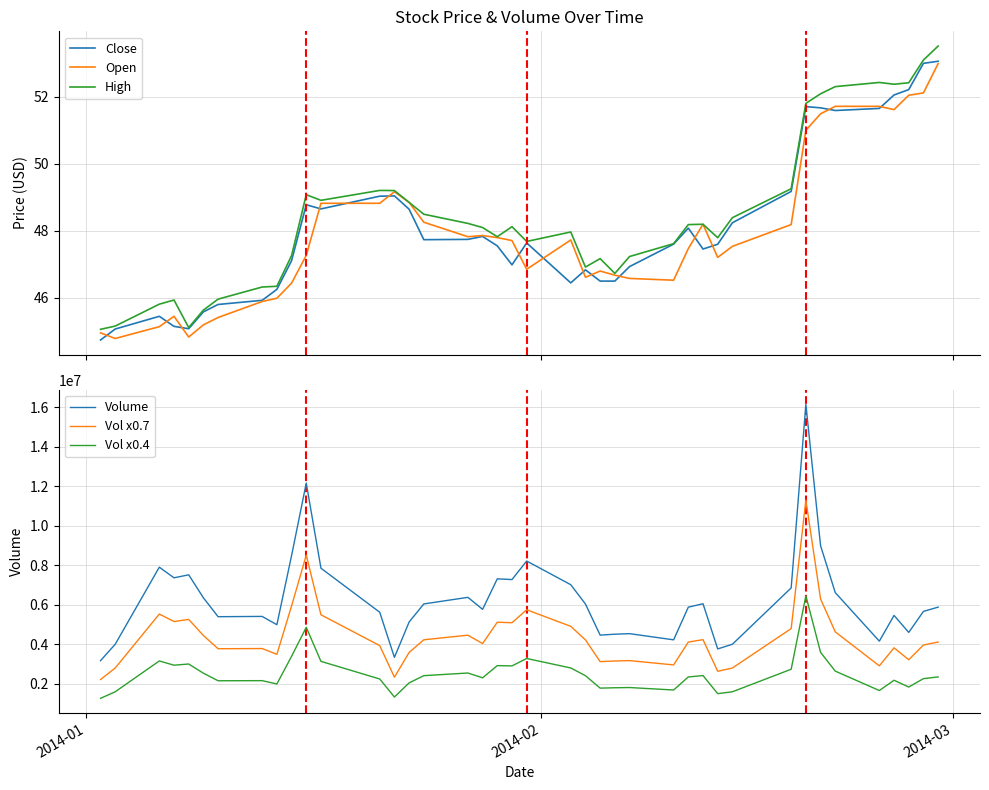

What is the minimum value for Close?

44.7